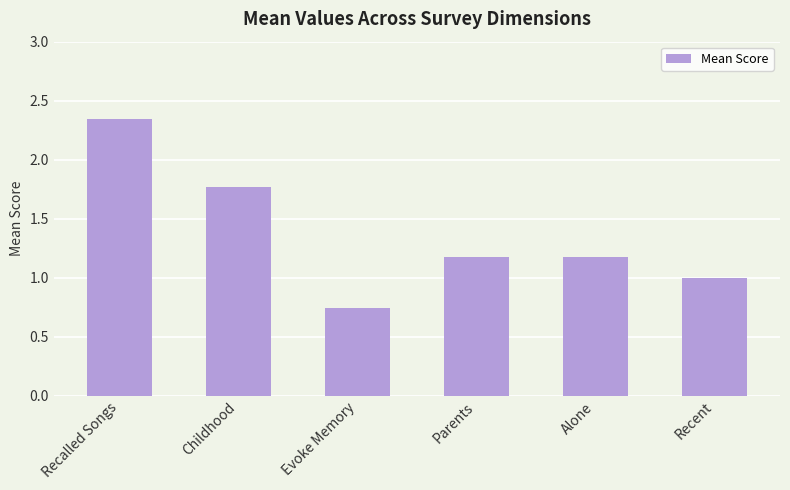

What position from the left is Childhood?

2